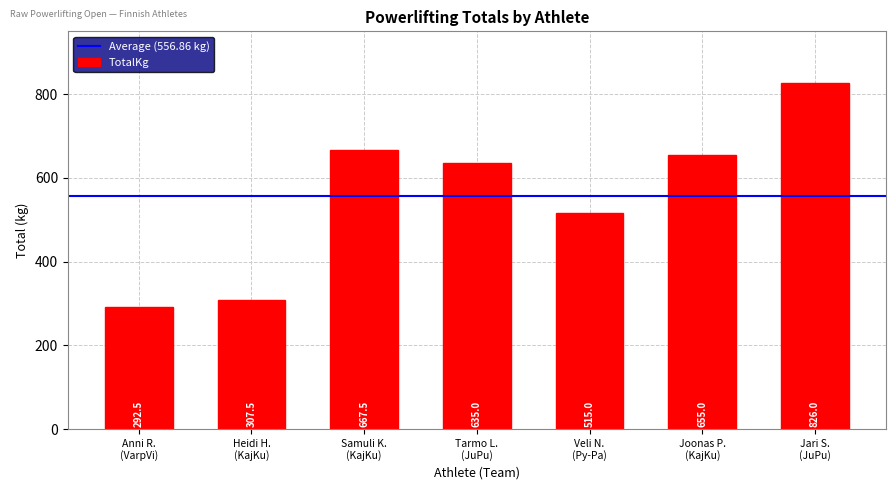

What is the difference between the maximum and minimum values?

533.5